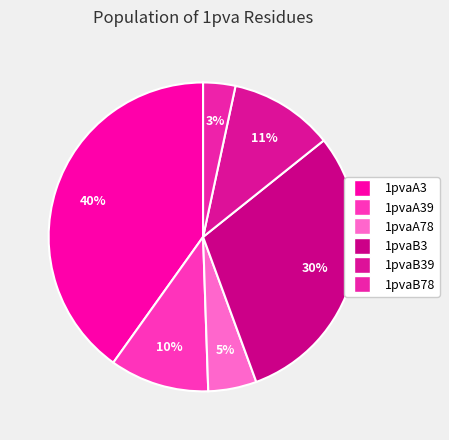

Is 1pvaA39 the majority of the pie?

No